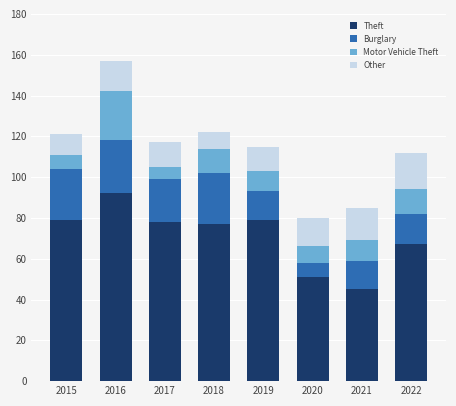

At which category is the sum across all series the highest?

2016